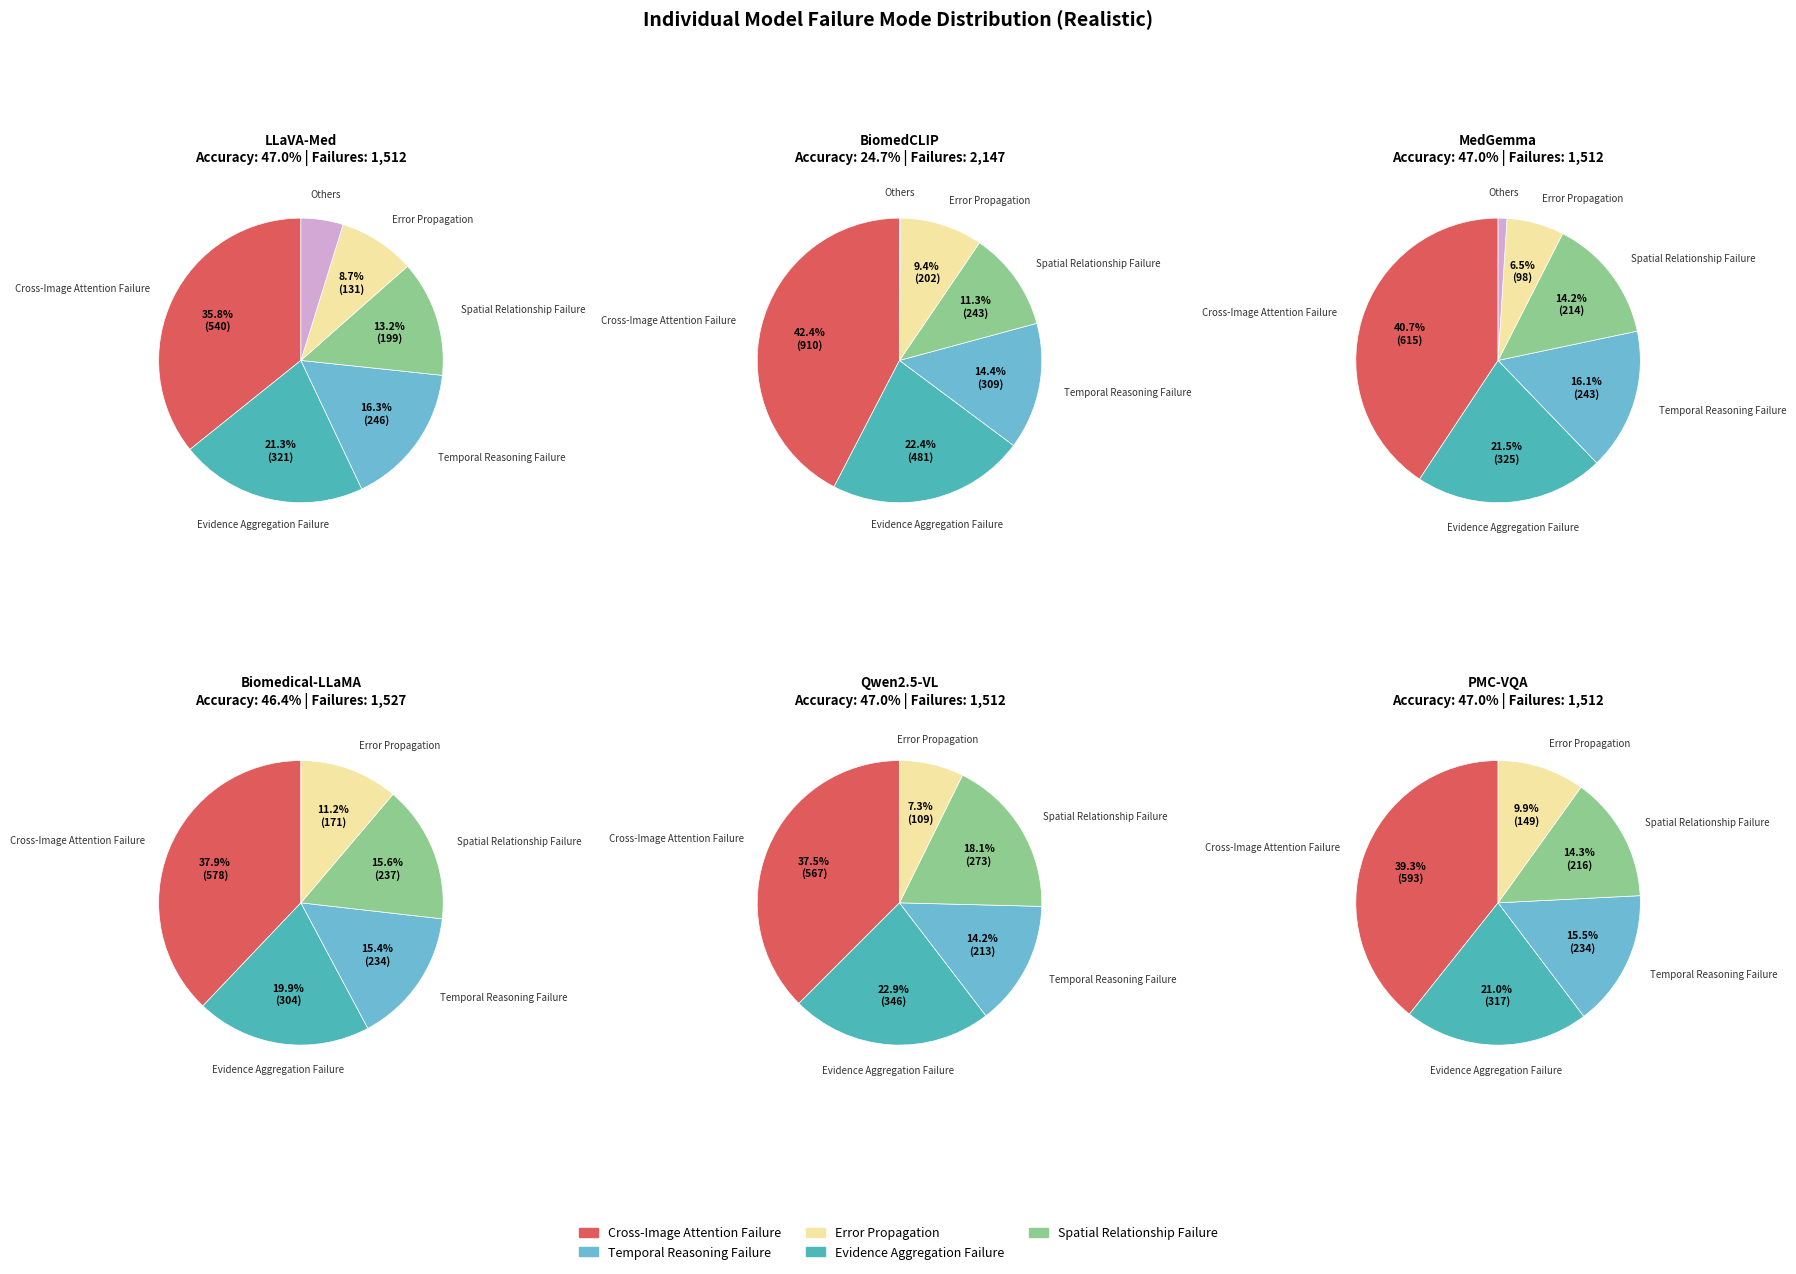

To the nearest percent, what is the average slice percentage?

17%